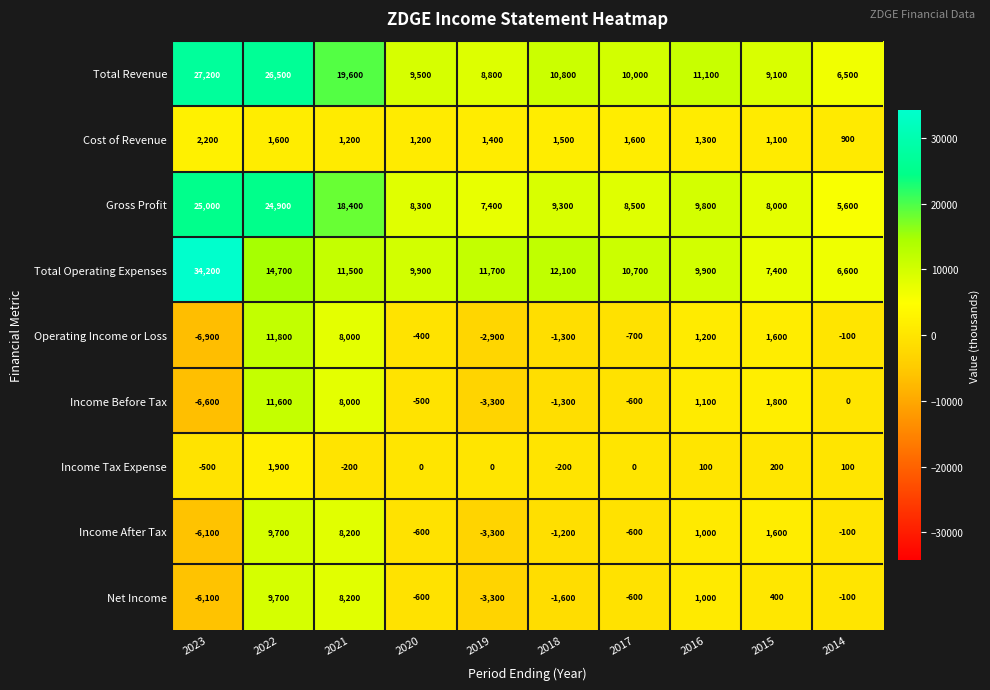

The Cost of Revenue series shows 1200 at 2021. True or false?

True